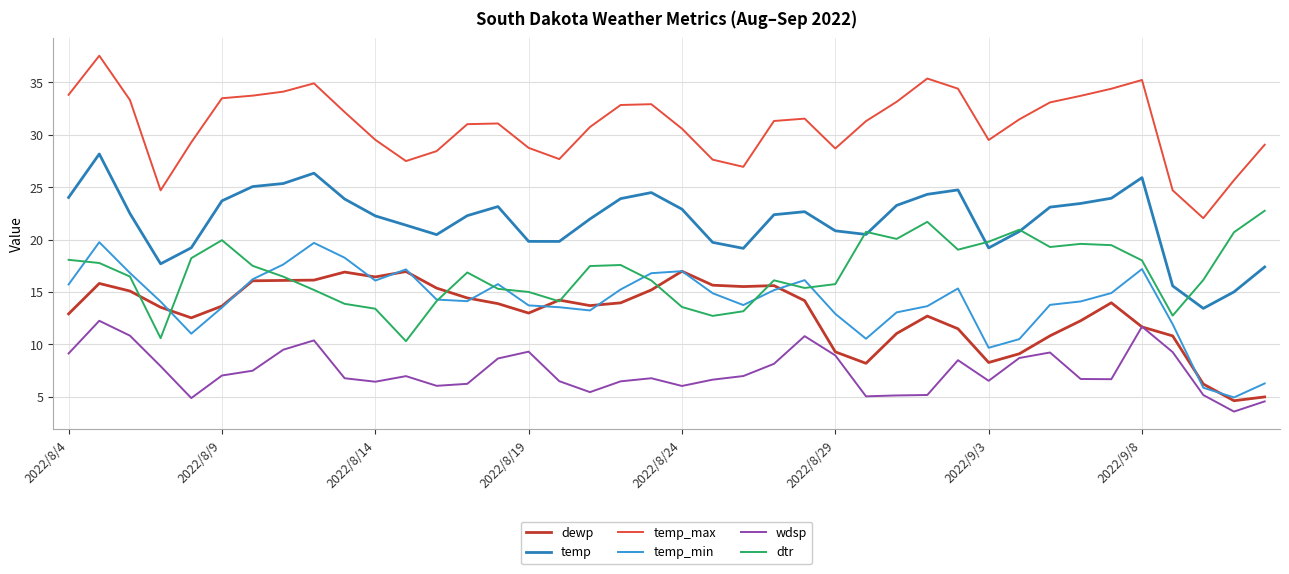

How many lines are shown in the chart?

6